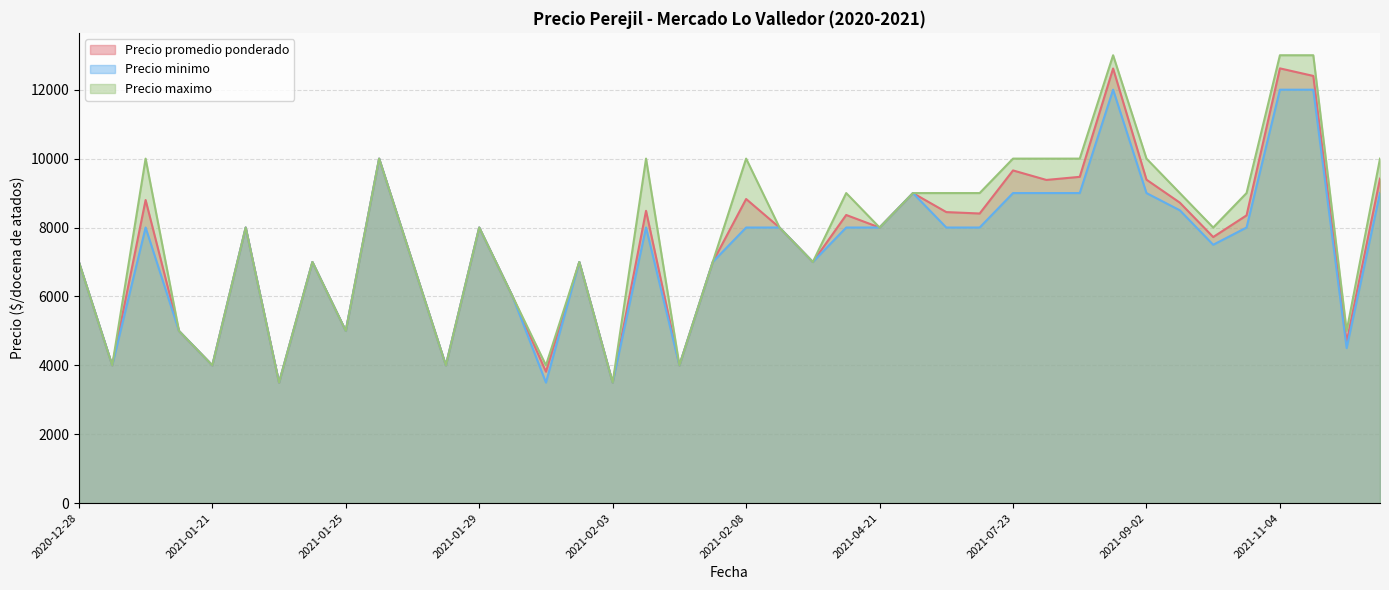

True or false: Precio promedio ponderado has more than 1 interior local peaks.

True